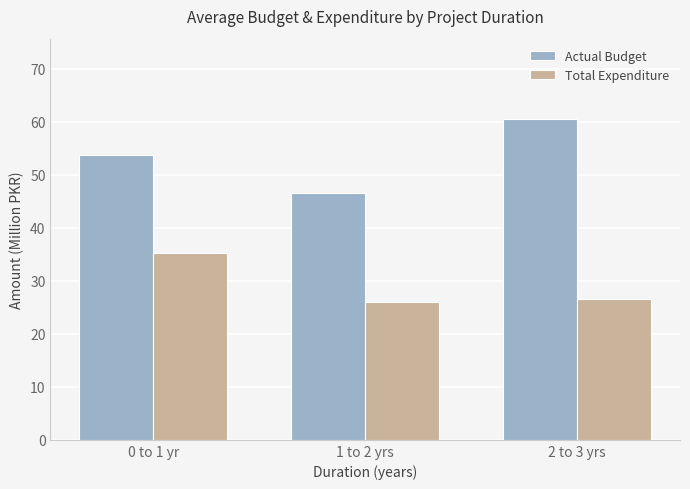

Reading right to left, transcribe all the data shown in this chart.

Actual Budget: 2 to 3 yrs=60.5	1 to 2 yrs=46.5	0 to 1 yr=53.6
Total Expenditure: 2 to 3 yrs=26.5	1 to 2 yrs=26.0	0 to 1 yr=35.3